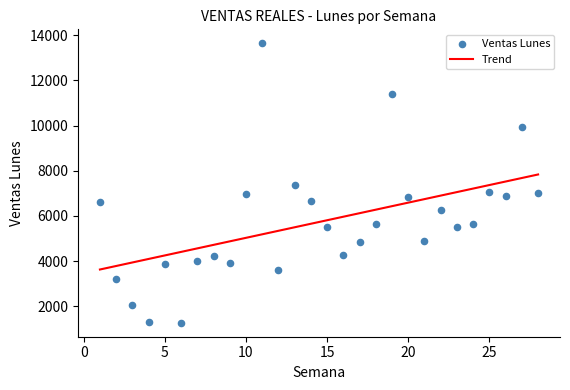

What is the range of Y values (max minus min)?

12371.1